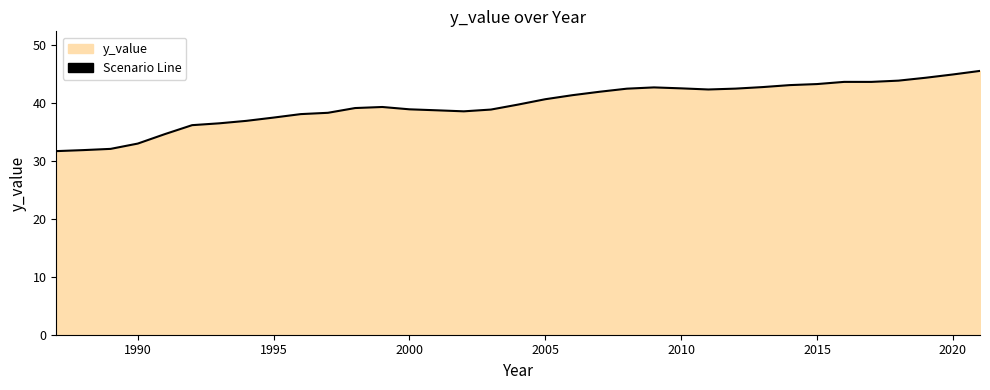

Does the chart have visible grid lines?

No